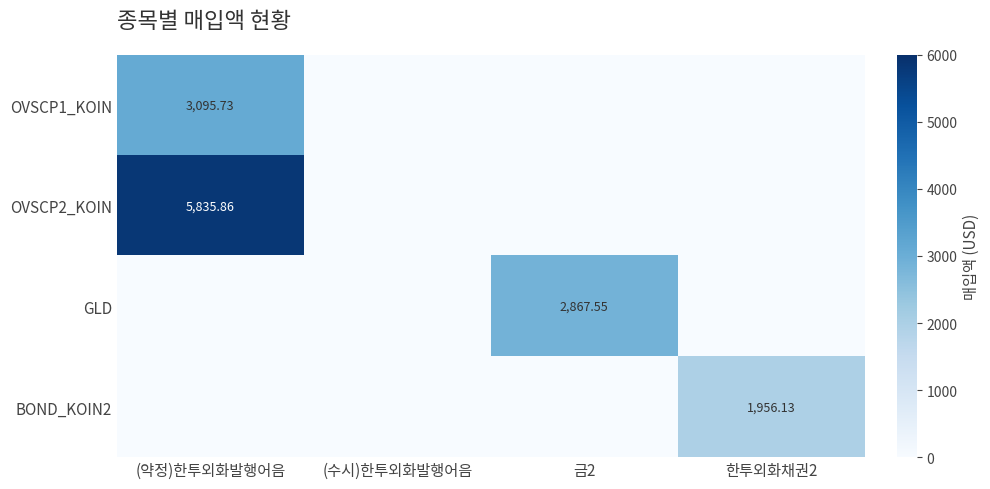

At which category does the chart reach its peak across all series?

(약정)한투외화발행어음